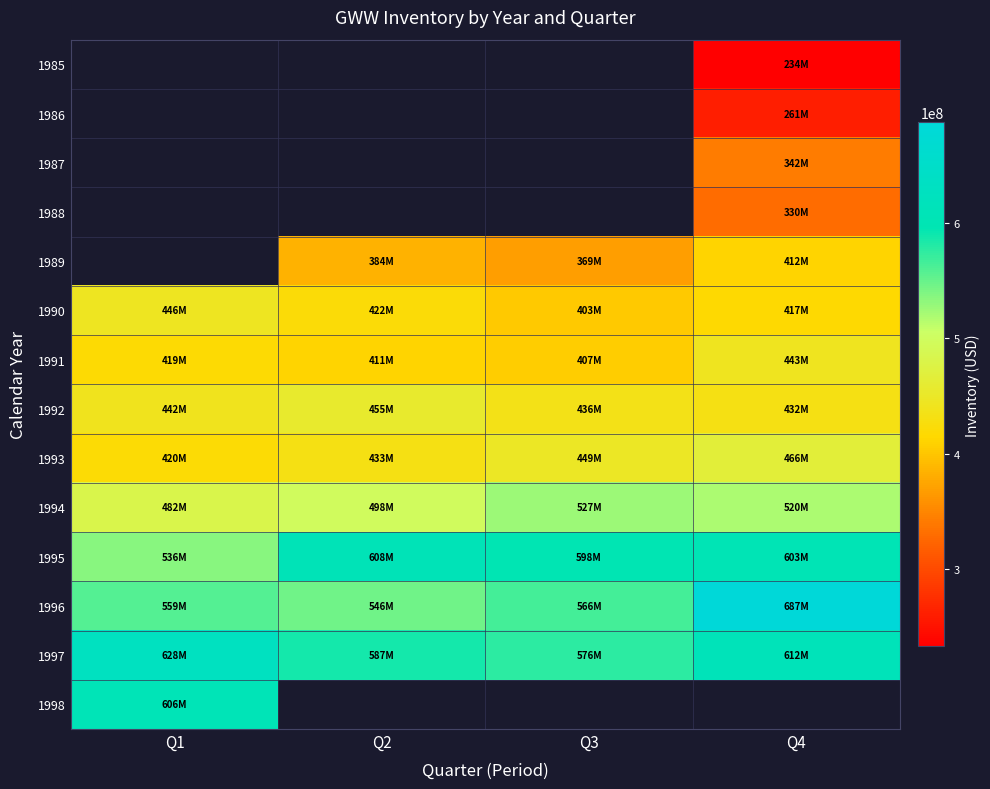

What is the greatest value displayed?

686900000.0